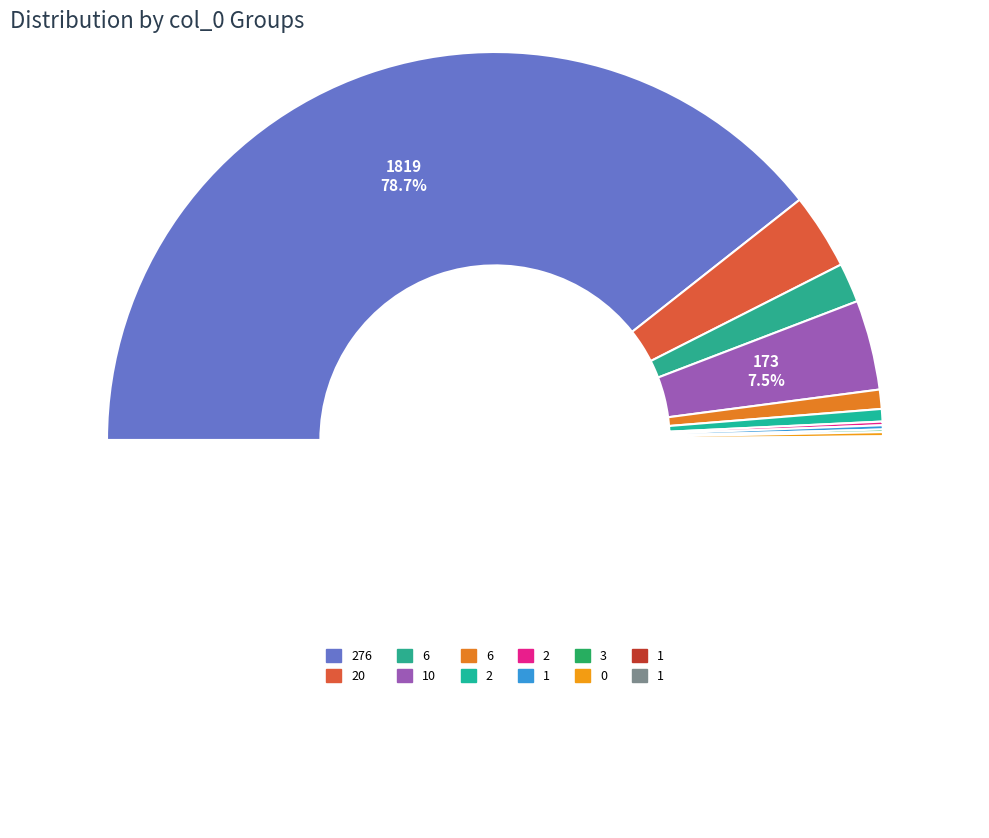

Is there any slice that represents more than half of the pie?

Yes